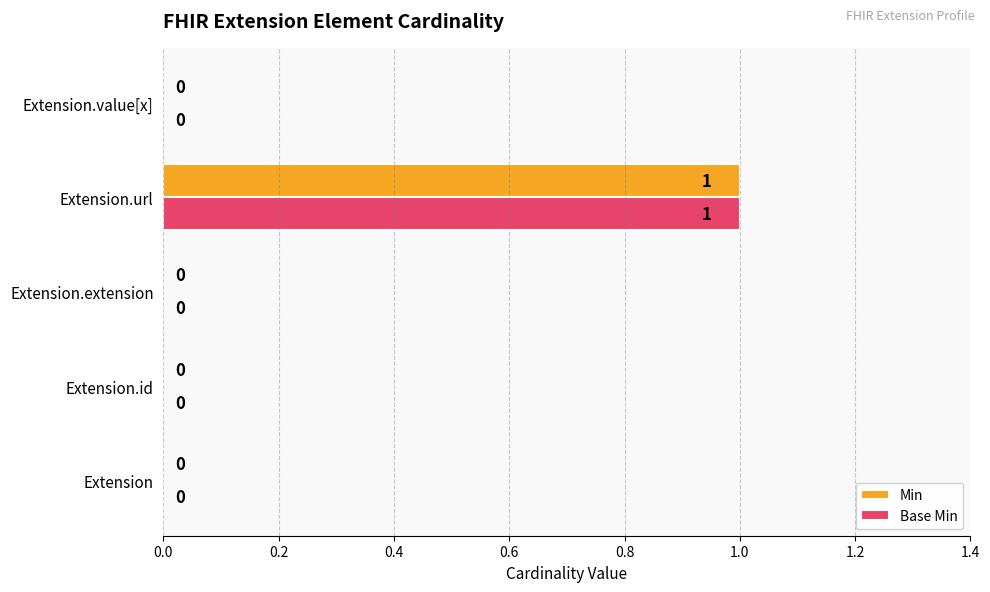

Is the value of Min at Extension.id greater than the value of Base Min at Extension.url?

No